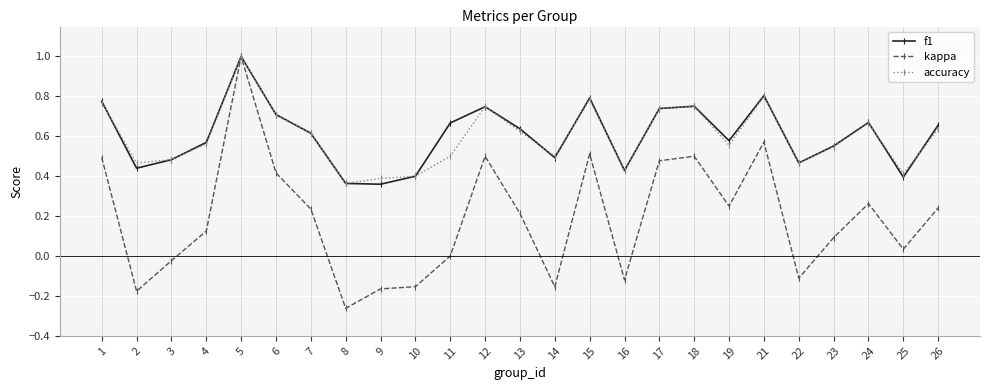

Which series changed the most between 9 and 25?

kappa